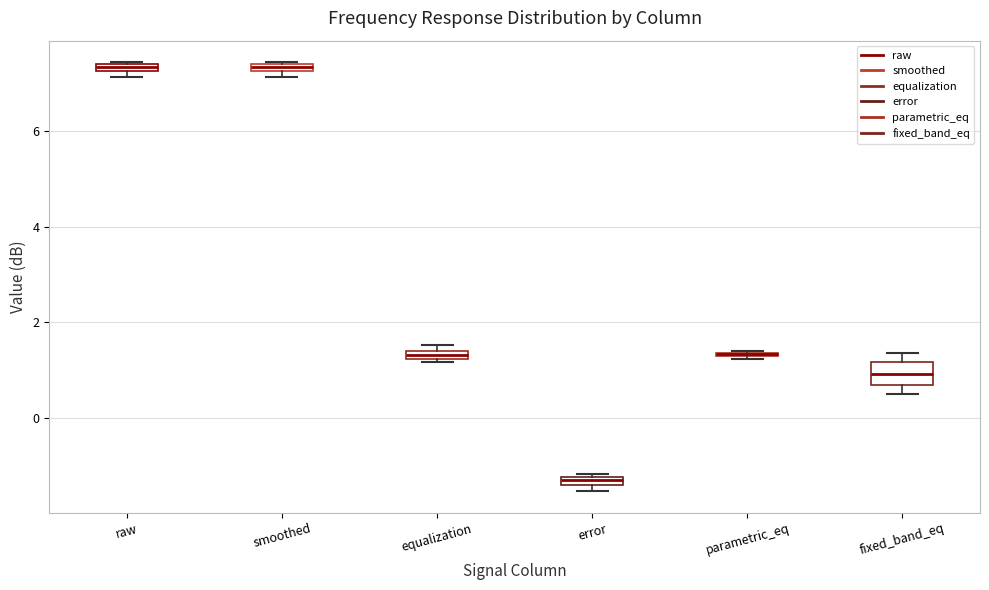

Comparing the boxes themselves (not the whiskers), which one is the tallest?

fixed_band_eq